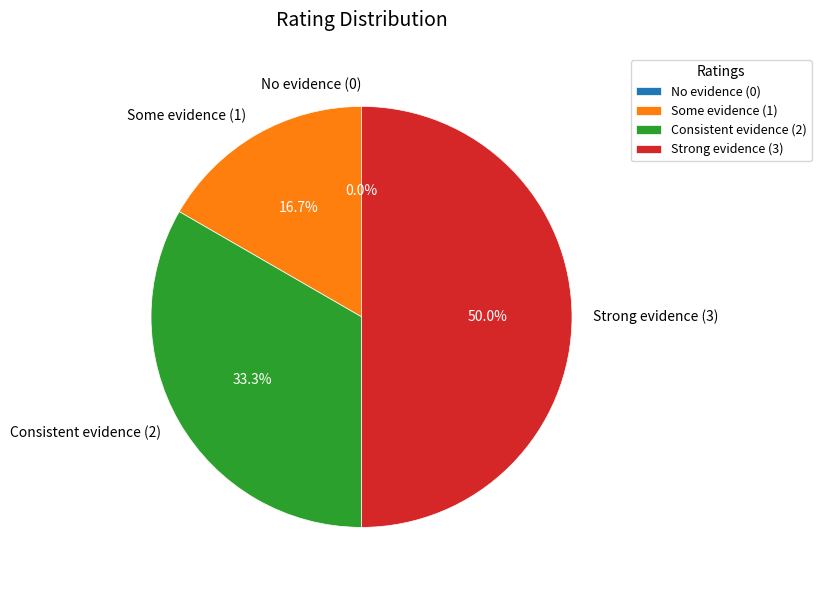

Is there any slice that represents more than half of the pie?

No